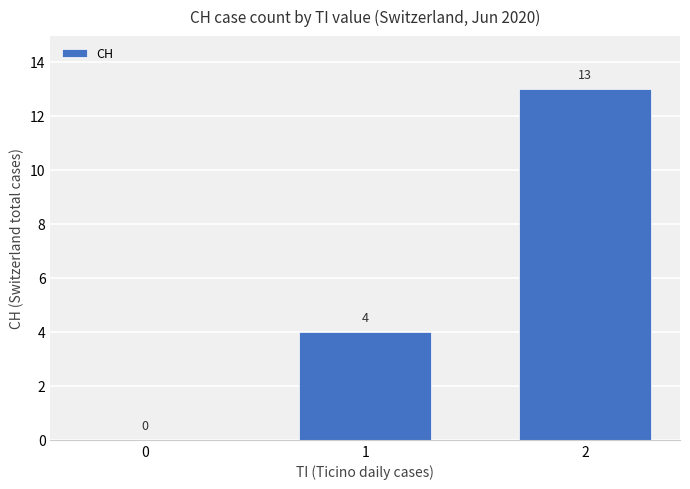

Is it true that the value at 1 is 5?

False